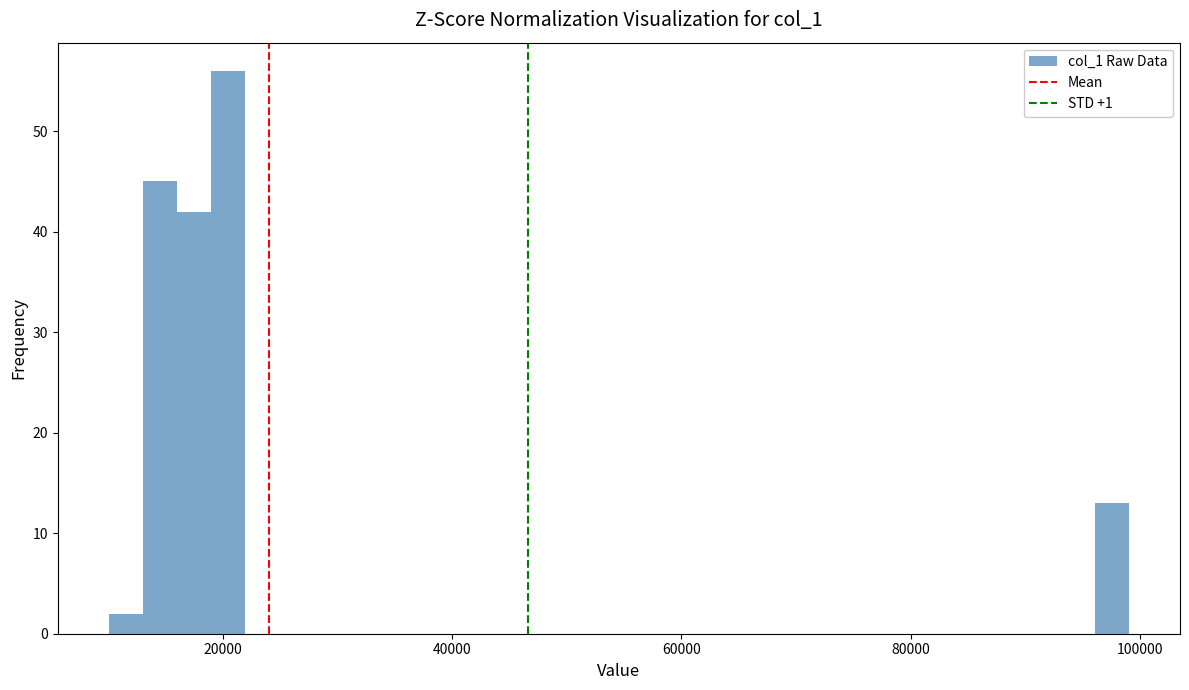

Around what value on the x-axis is the tallest bar? Give the approximate position of its centre, as read against the axis.

20000